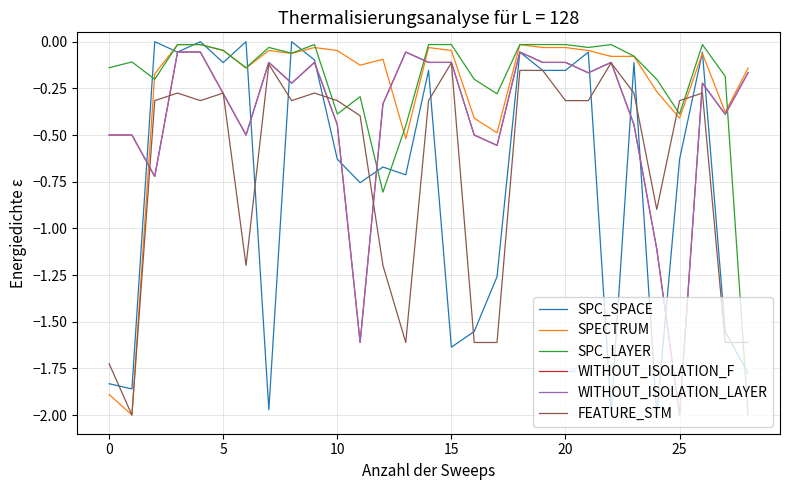

Does the chart display data point markers on the line(s)?

No